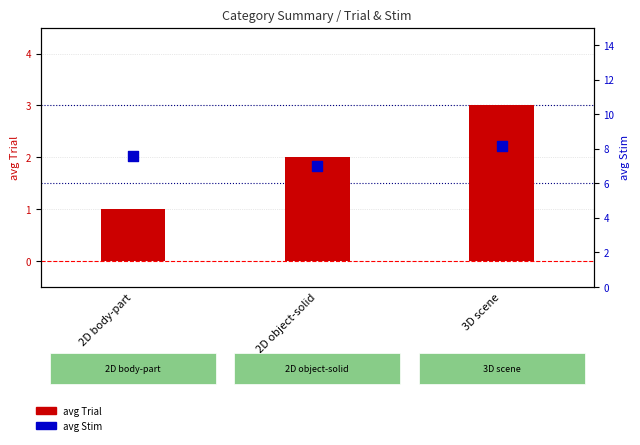

Is the value of avg Stim at 3D scene greater than the value of avg Trial at 2D body-part?

Yes